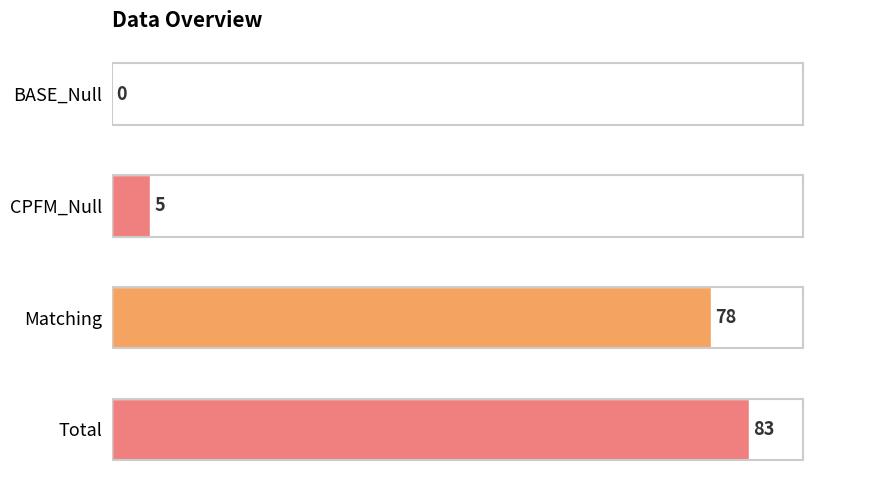

The value at CPFM_Null is 5. True or false?

True